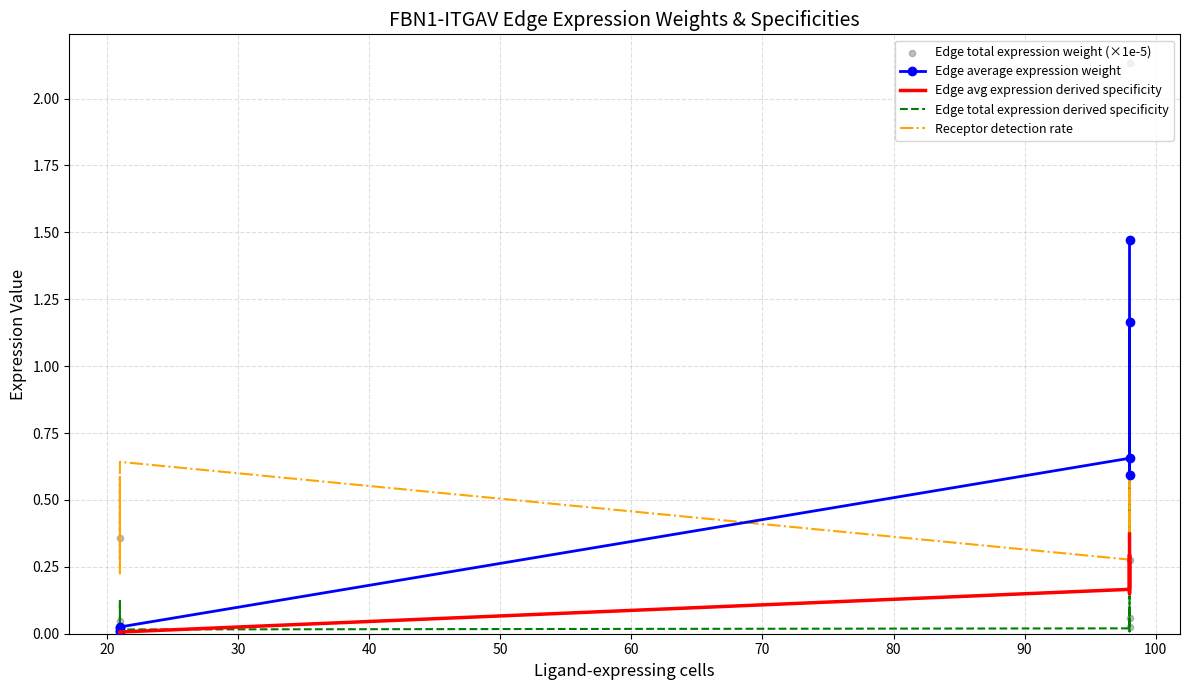

Which series has the largest Y range (max minus min)?

Edge total expression weight (×1e-5)